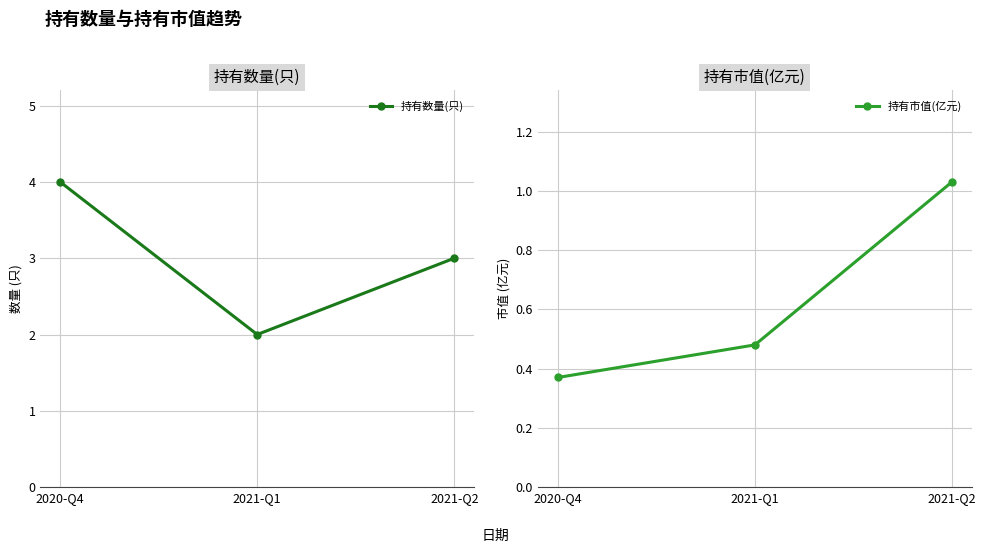

What are all the series names shown in the legend?

持有数量(只), 持有市值(亿元)